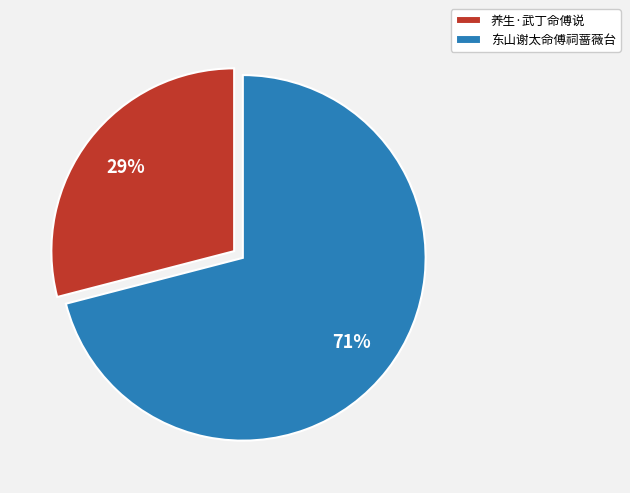

To the nearest percent, what portion does 东山谢太命傅祠蔷薇台 represent?

71%